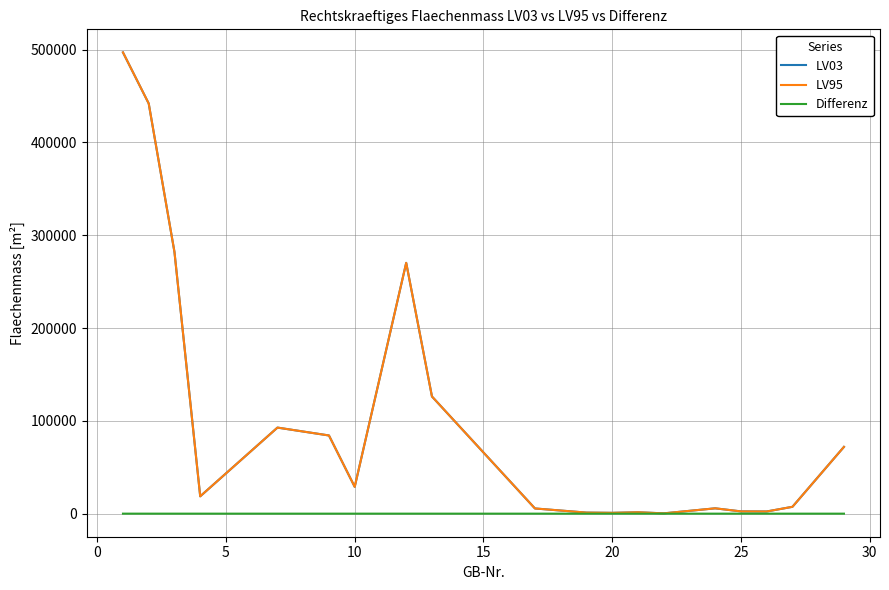

What is the greatest value displayed?

496989